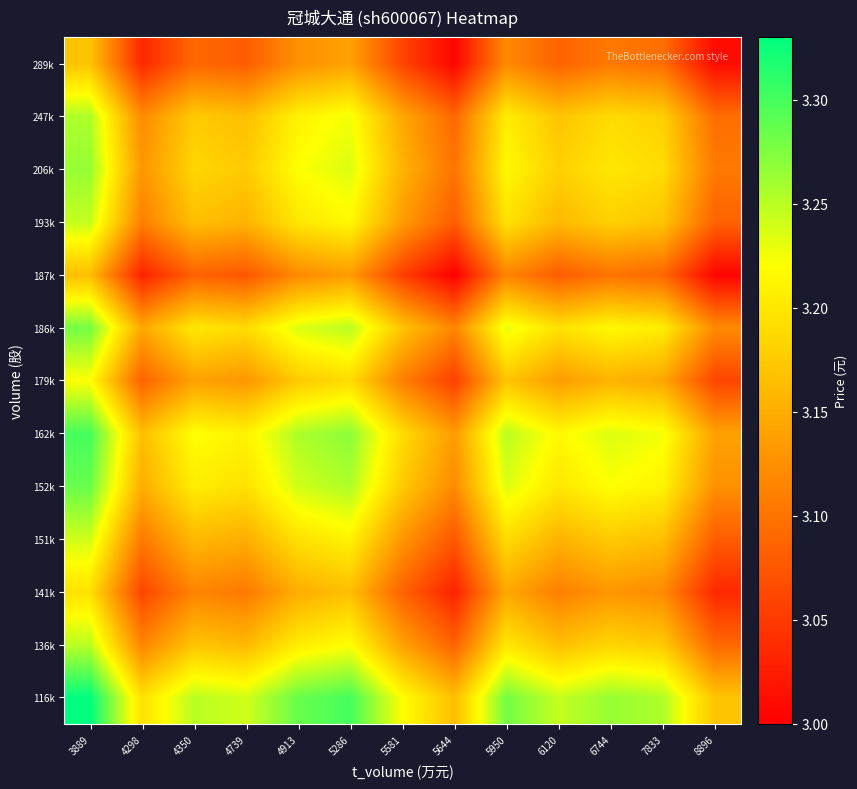

At 7833, list the series in order from smallest to largest.

187k, 289k, 141k, 179k, 151k, 193k, 136k, 247k, 206k, 186k, 152k, 162k, 116k